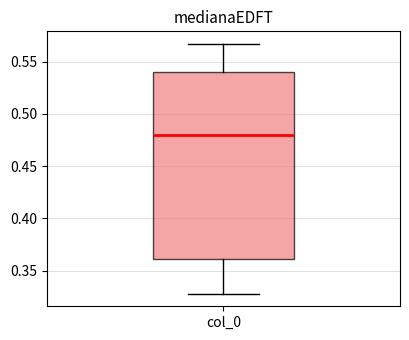

Where does the upper whisker of the box for col_0 end on the y-axis? The values are not printed on the chart, so give them approximately, as read against the axis.

0.565